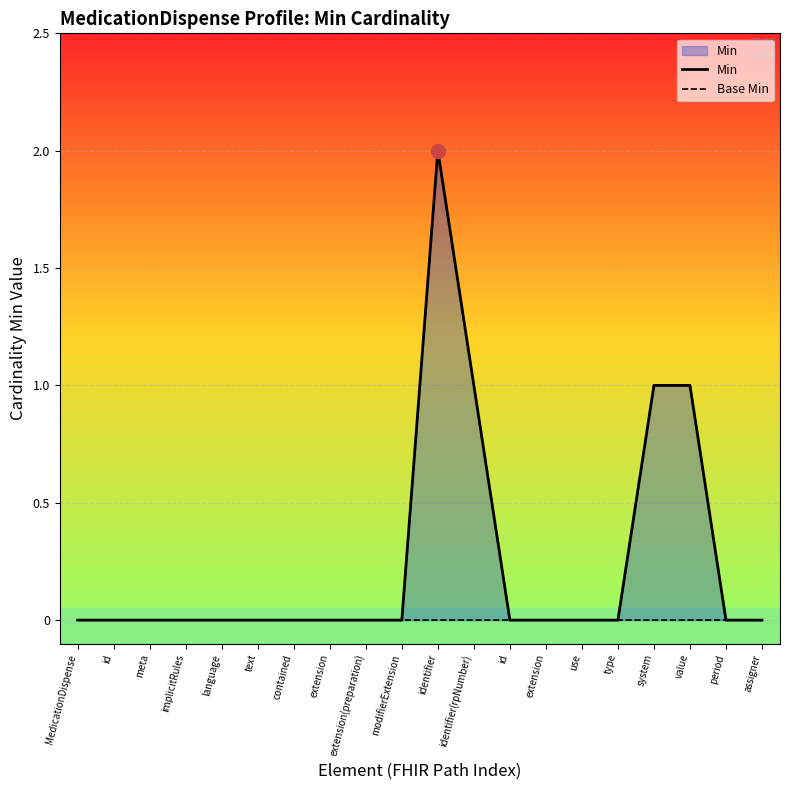

How many data points does each series have?

20